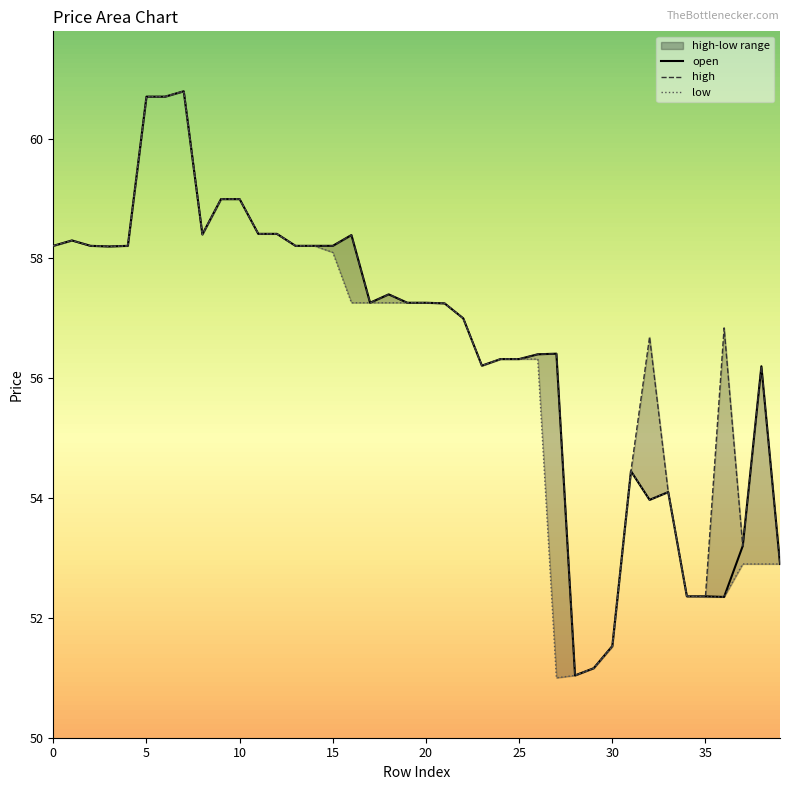

At 27, list the series in order from smallest to largest.

low, open, high